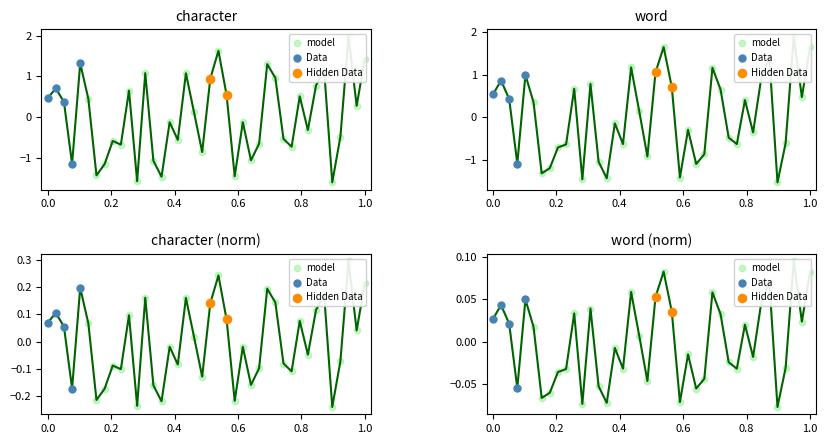

Which series contains the highest Y value?

character